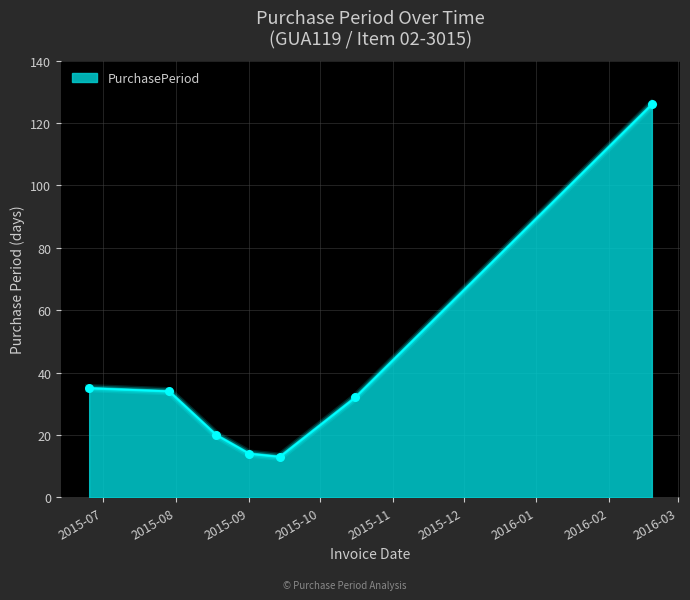

What is the smallest value displayed?

13